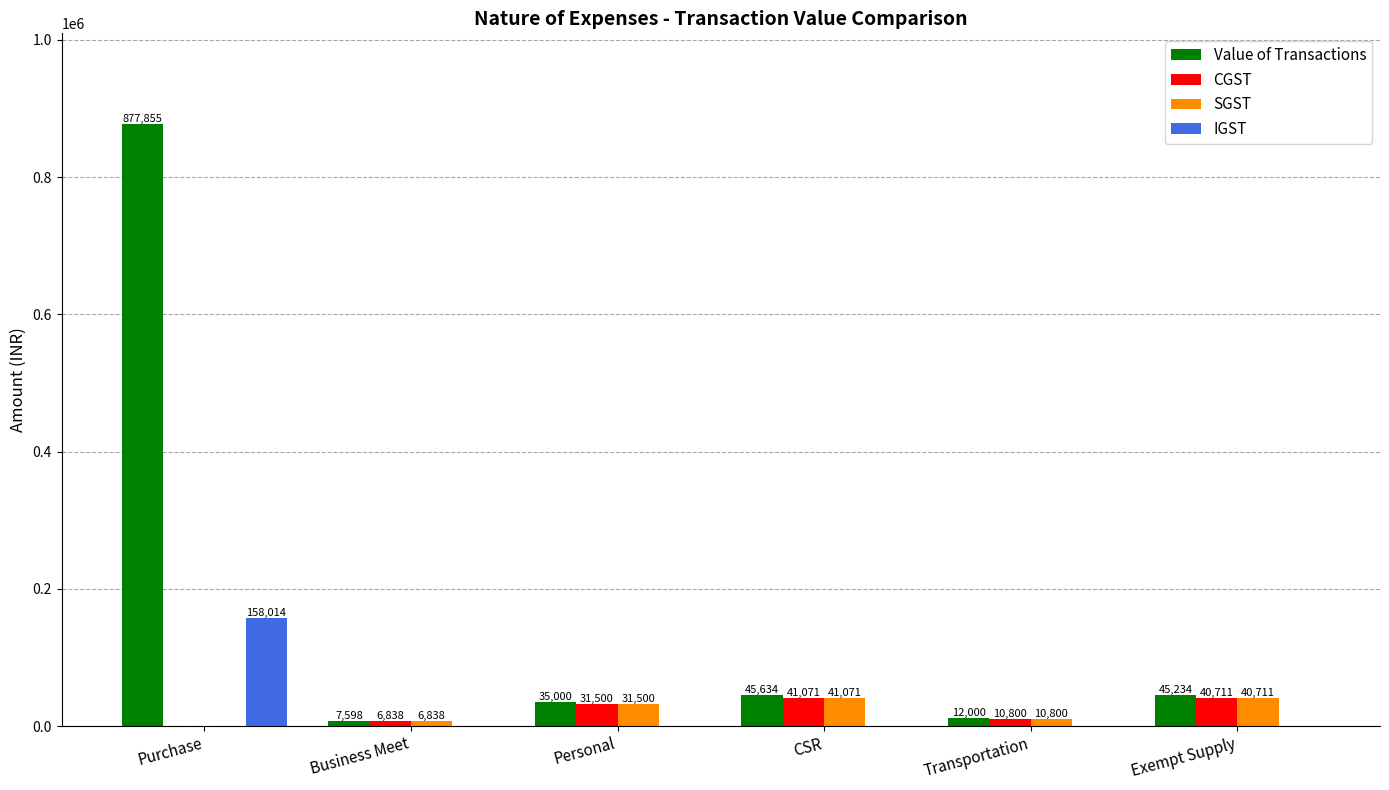

Which series has the widest spread of values?

Value of Transactions